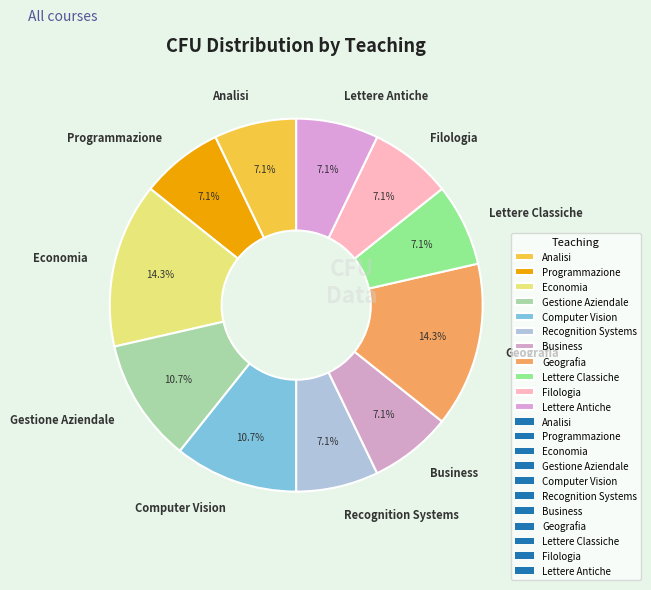

Approximately how many times larger is the value at Gestione Aziendale compared to Programmazione?

1.5